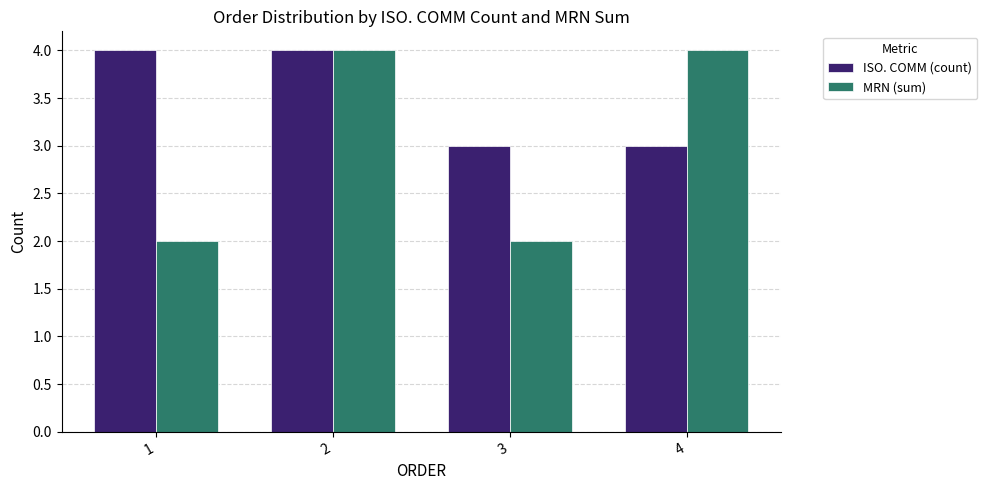

True or false: MRN (sum) has a value of 2 at 1.

True